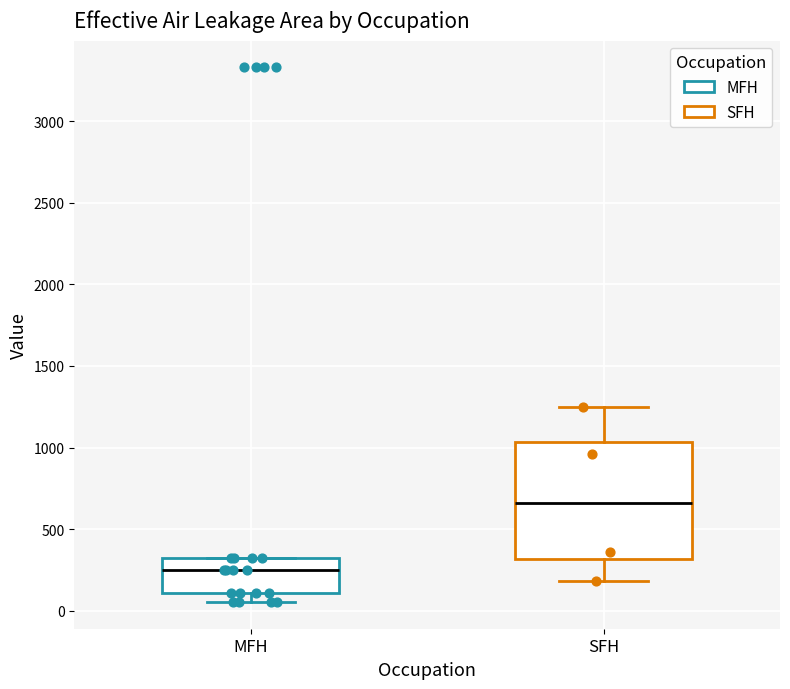

Where is the lower edge of the box for SFH on the y-axis? The values are not printed on the chart, so give them approximately, as read against the axis.

300